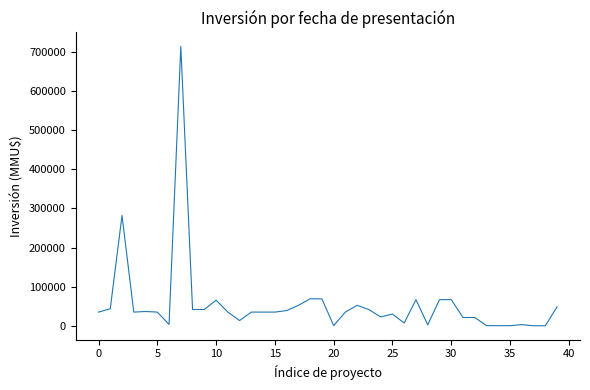

What is the difference between the maximum and minimum values?

714200